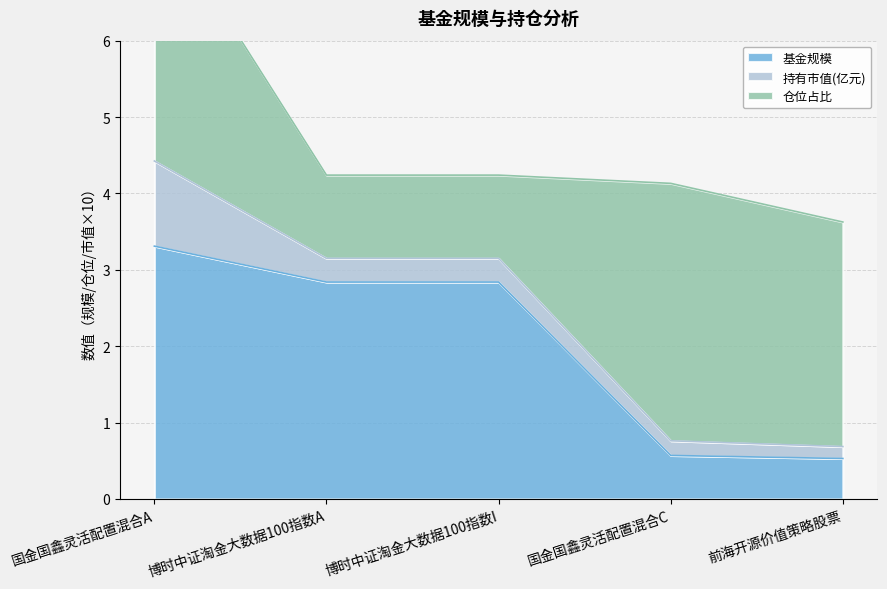

Is it true that 基金规模 equals 0.5 at 前海开源价值策略股票?

True